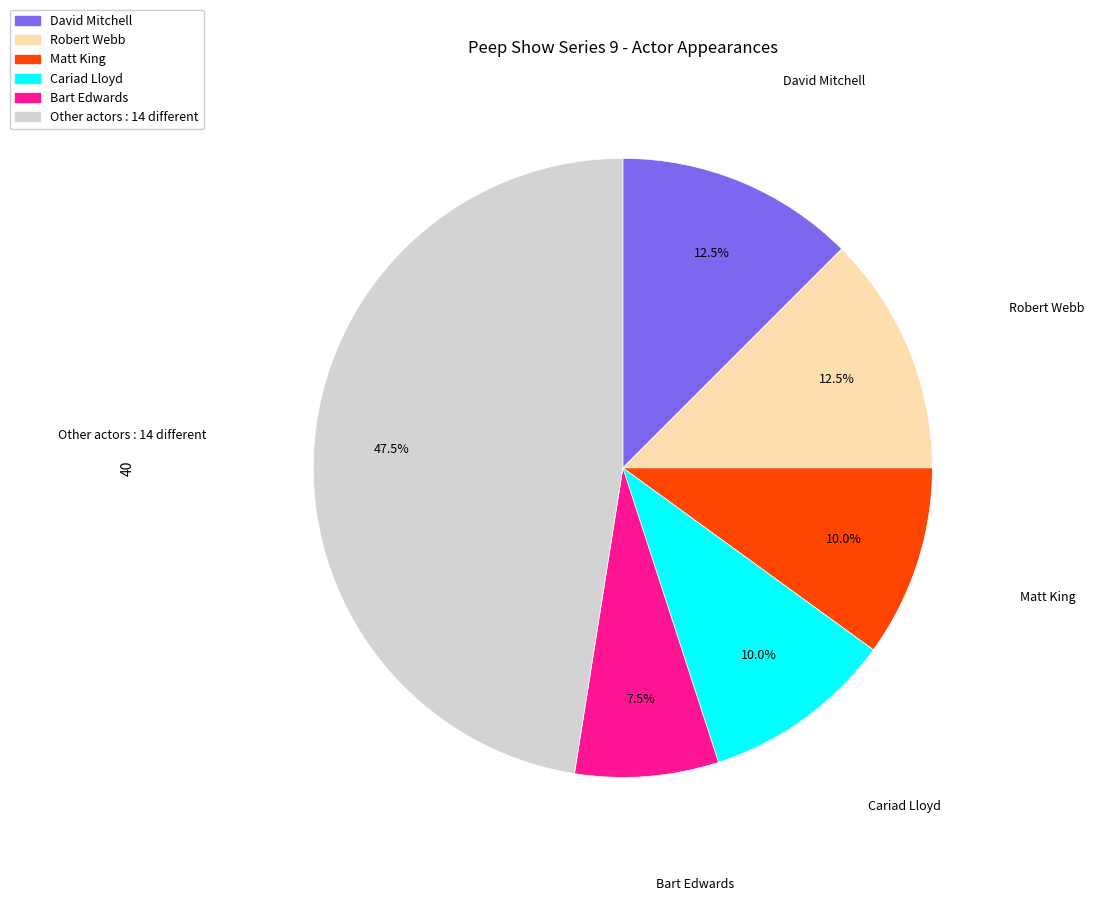

Which category has the smallest portion of the pie?

Bart Edwards